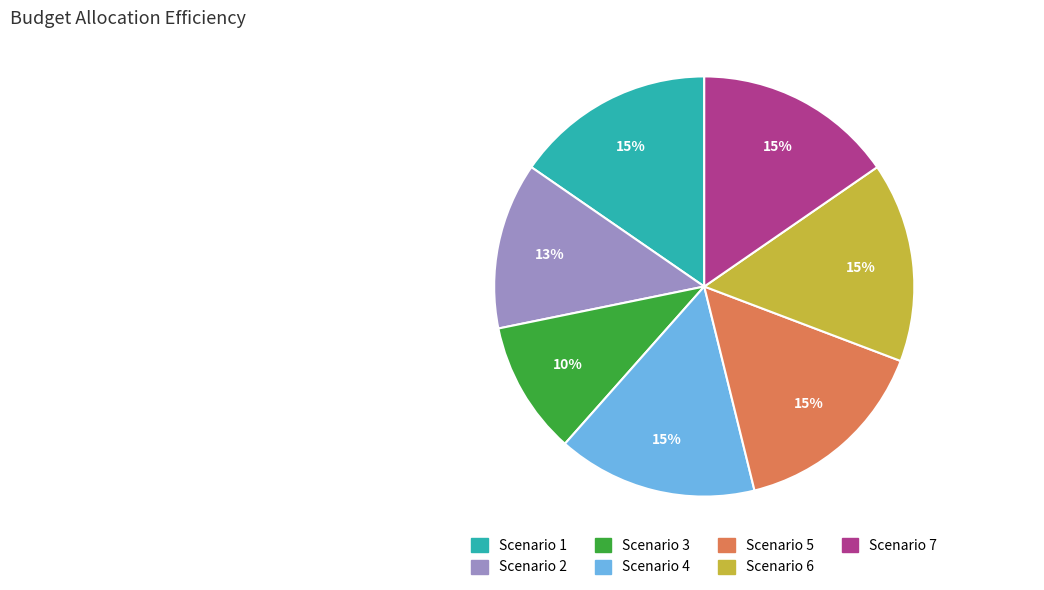

How many segments does this pie chart have?

7